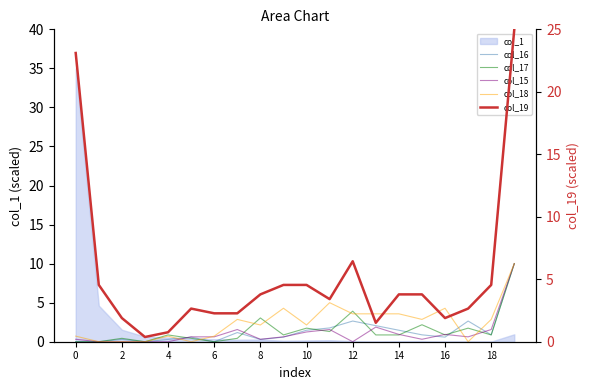

What is the sum of all col_17 values?

30.4